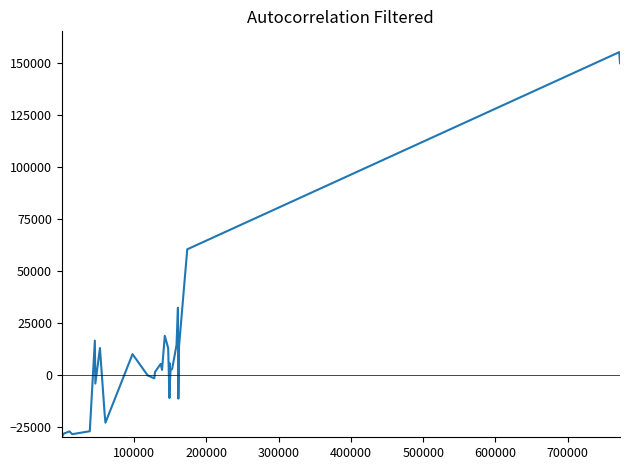

What is the difference between the maximum and minimum values?

186442.7